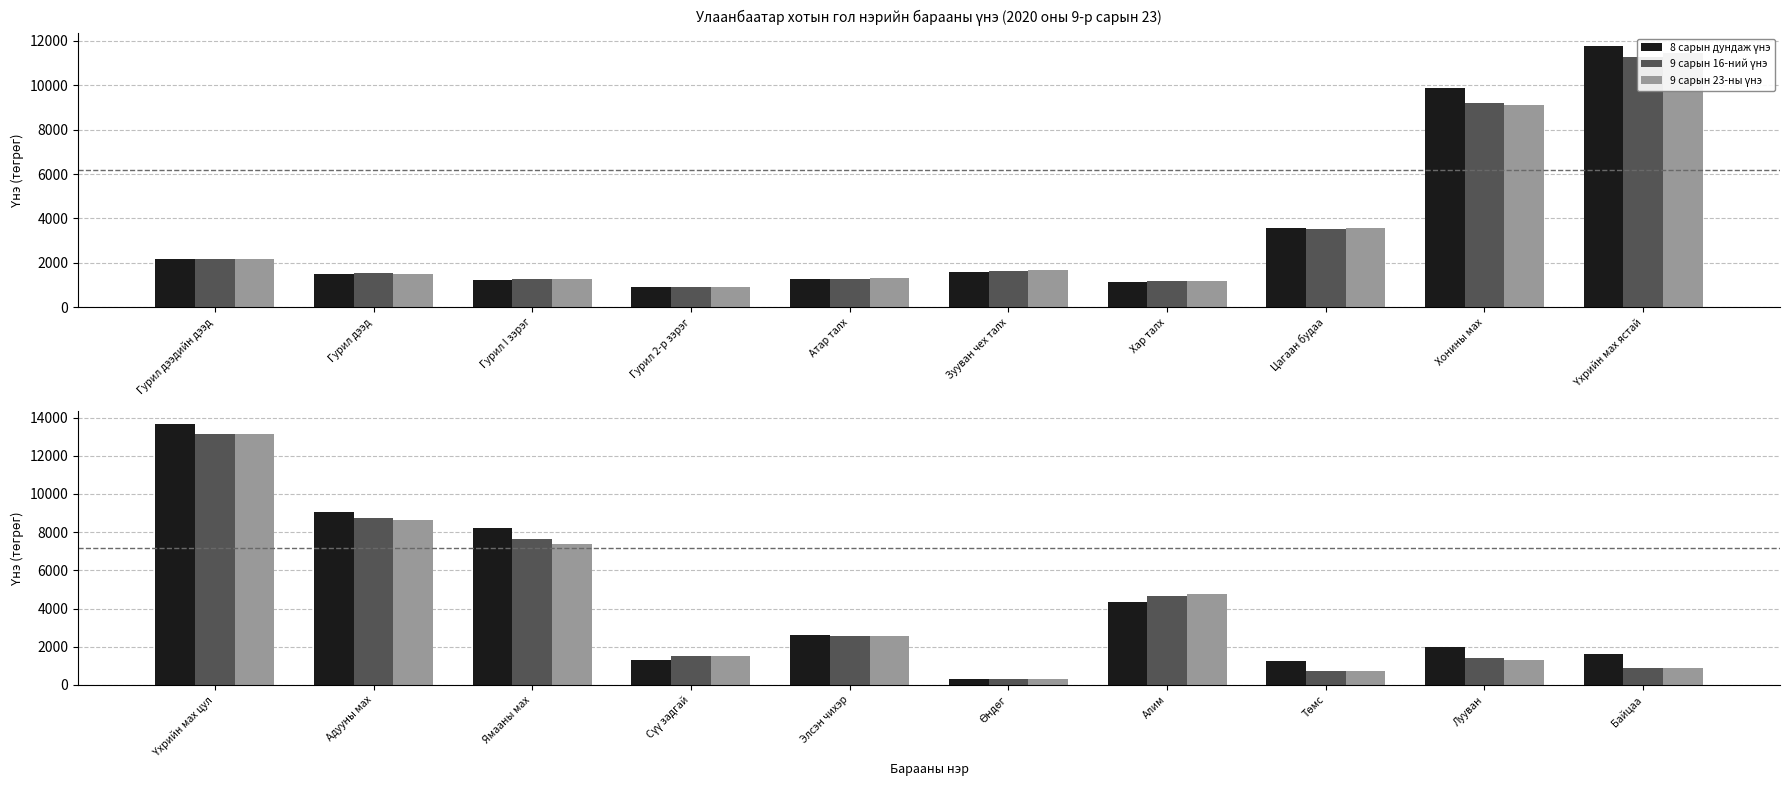

Is it true that 8 сарын дундаж үнэ equals 2608.7 at Байцаа?

False